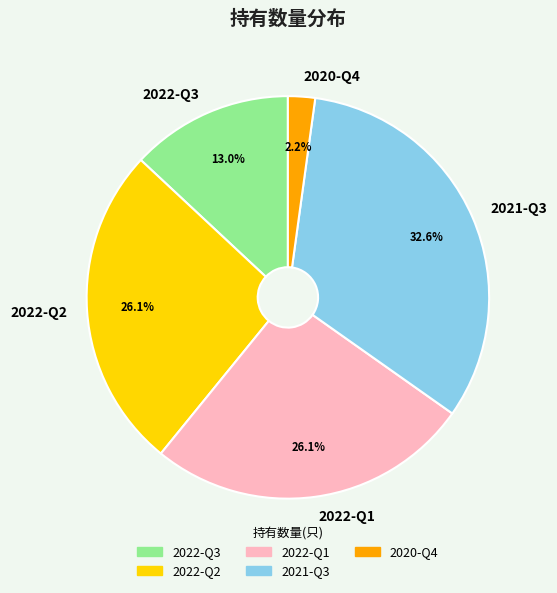

Is it true that 2022-Q2 is 26% of the pie?

True